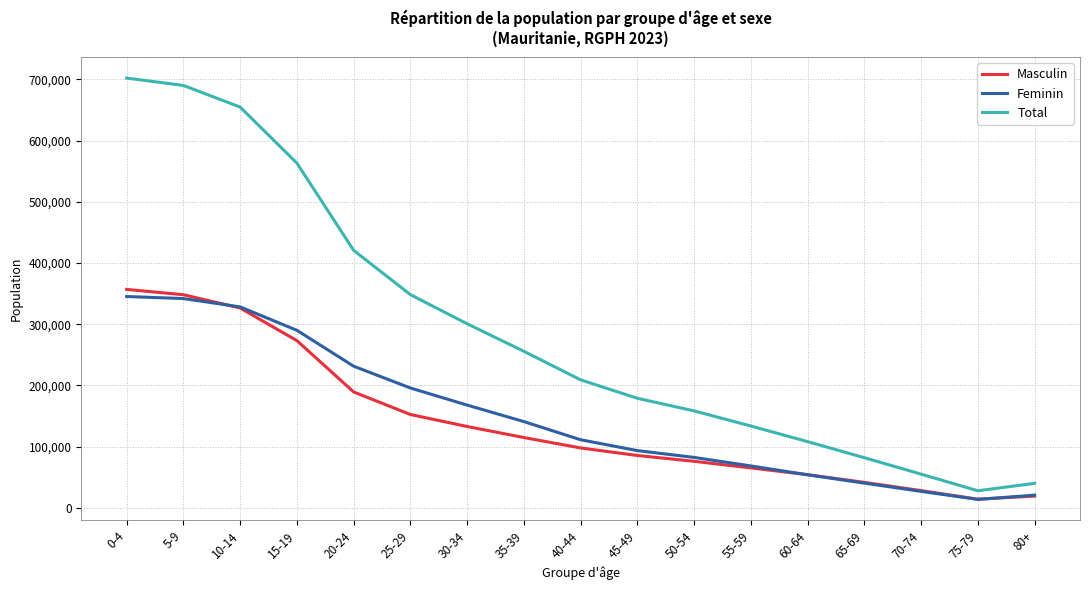

At how many categories does at least one series exceed 575455?

3